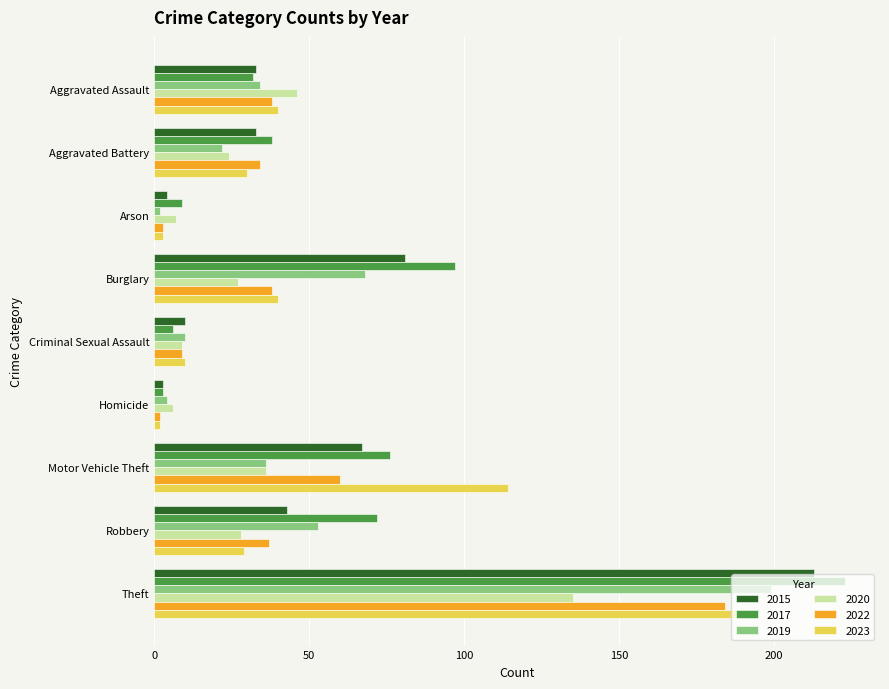

Read the 2020 value at Motor Vehicle Theft.

36